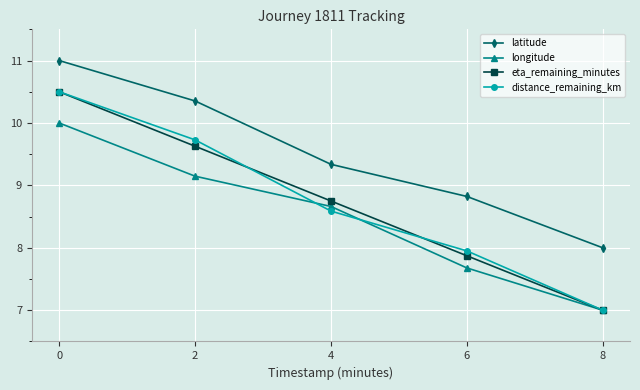

Where is latitude nearest to the value 9?

6